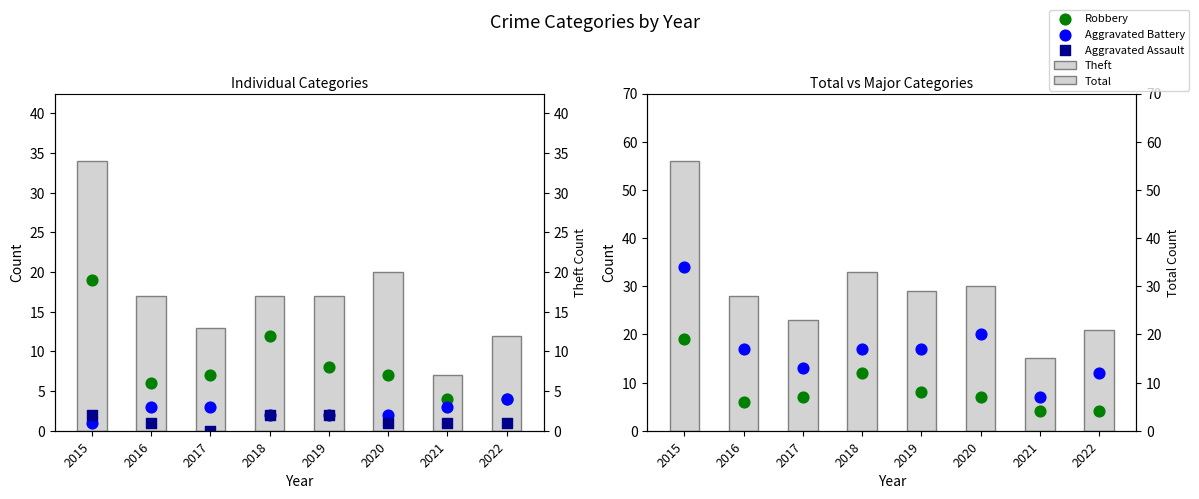

Is the value of Total at 2017 greater than the value of Robbery at 2016?

Yes